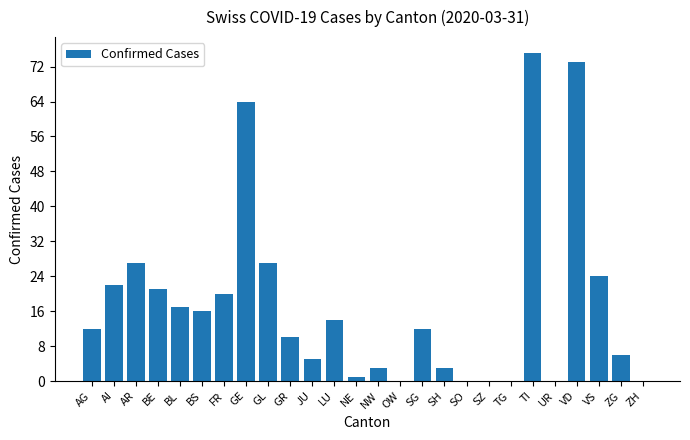

What is the approximate value at AI?

22